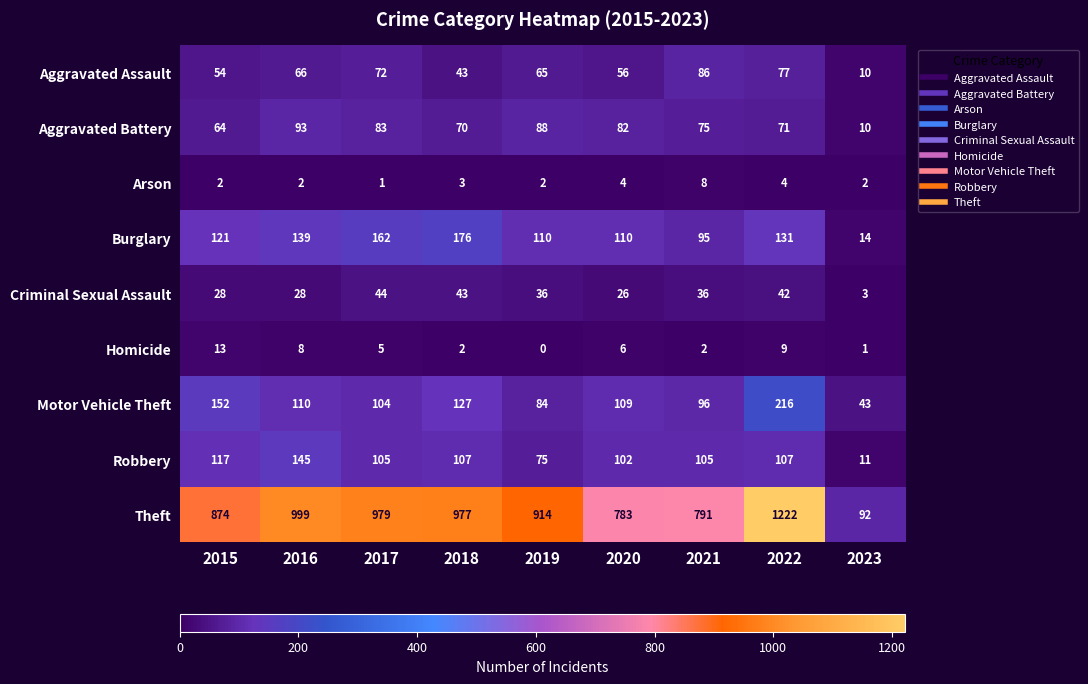

Rank the series at 2022 from highest to lowest value.

Theft, Motor Vehicle Theft, Burglary, Robbery, Aggravated Assault, Aggravated Battery, Criminal Sexual Assault, Homicide, Arson